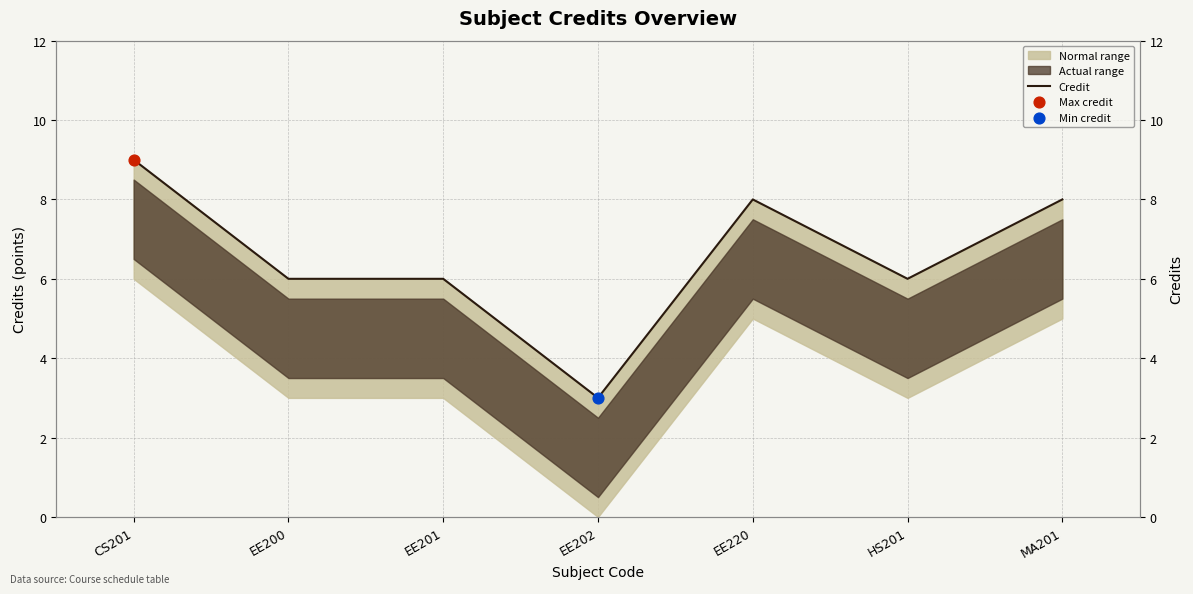

Approximately how many times larger is the value at EE200 compared to HS201?

1.0